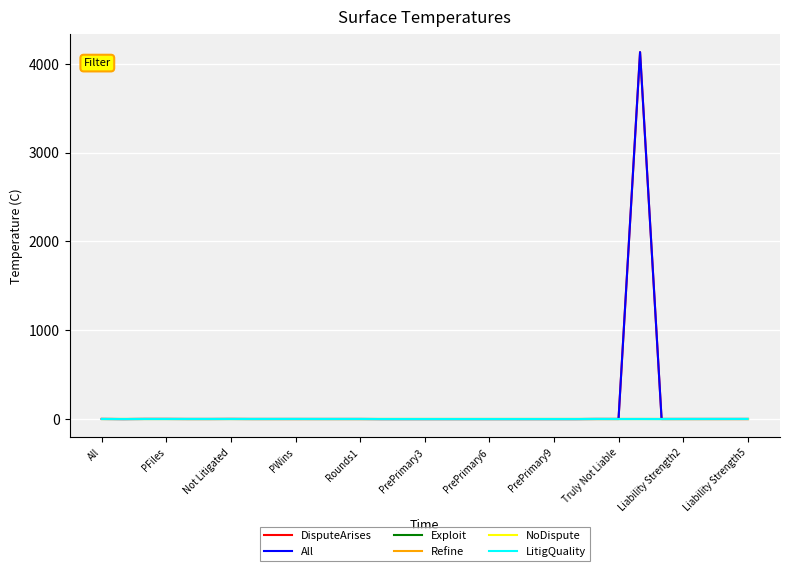

What is the maximum value shown in the chart?

4130.0